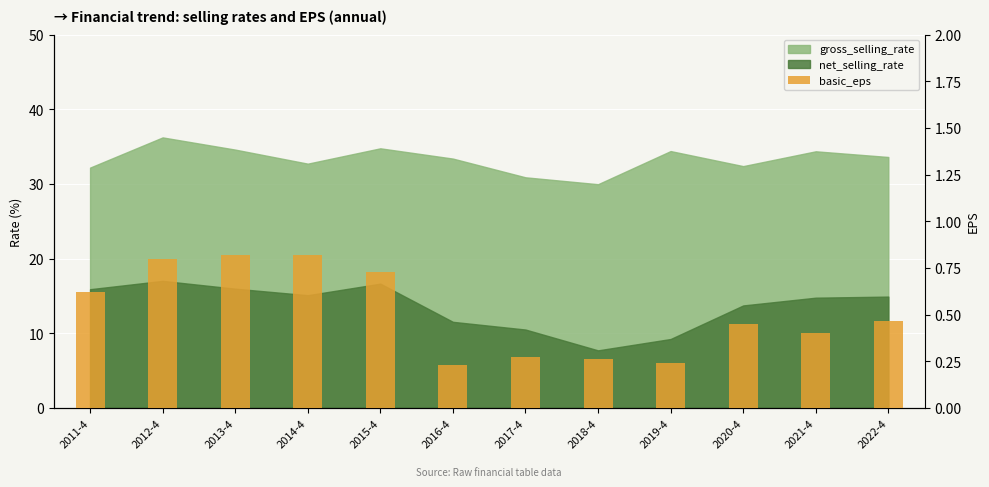

True or false: the data shows 0.3 at 2018-4.

True